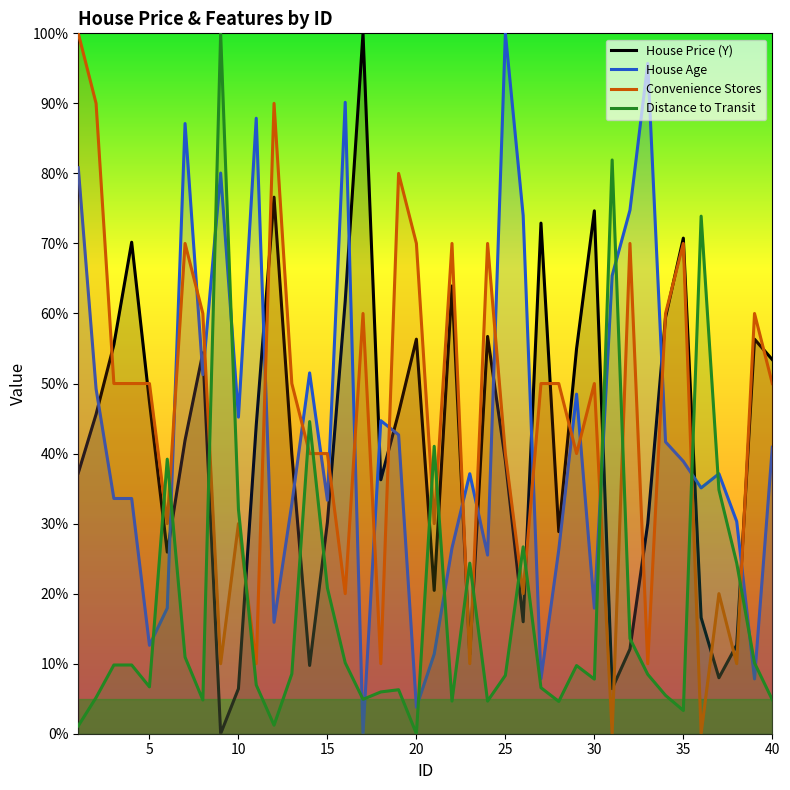

Which series ends up on top after the final intersection of Distance to Transit and Convenience Stores?

Convenience Stores